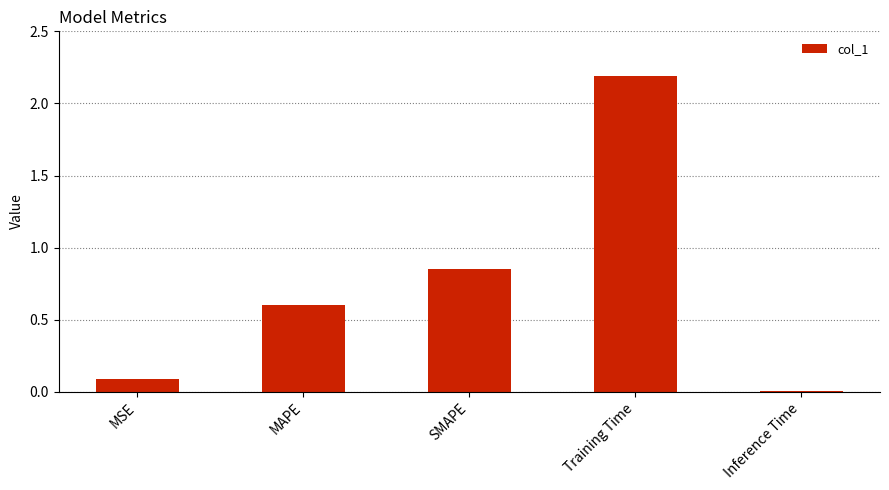

Are the bars grouped side by side (vs. stacked)?

No